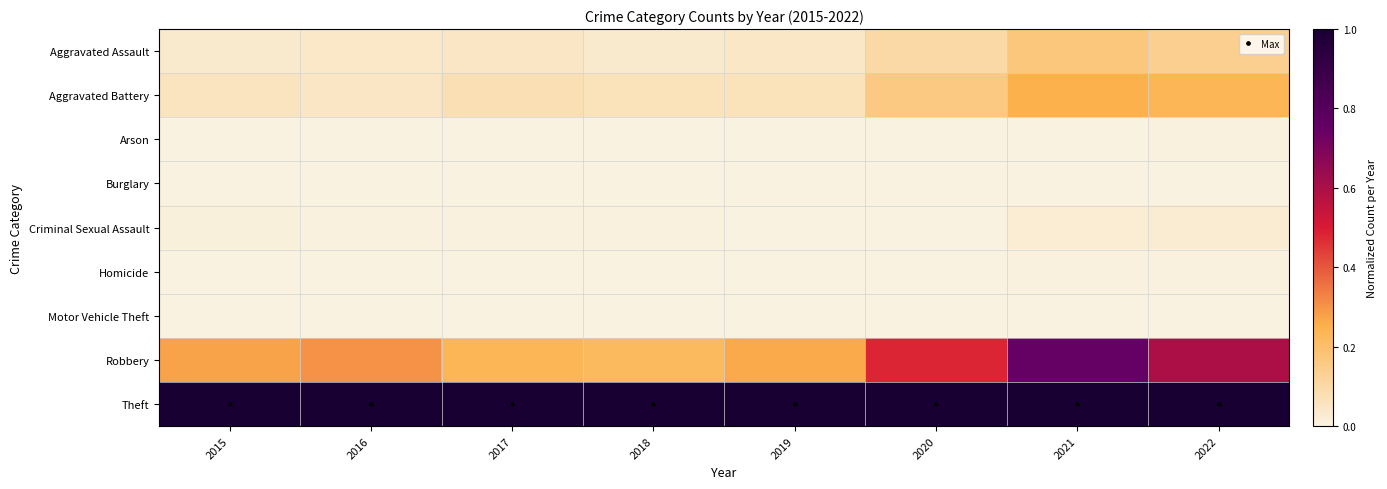

Reading right to left, list all the values displayed in this chart.

Aggravated Assault: 2022=0.1	2021=0.2	2020=0.1	2019=0.0	2018=0.0	2017=0.1	2016=0.0	2015=0.0
Aggravated Battery: 2022=0.2	2021=0.3	2020=0.2	2019=0.1	2018=0.1	2017=0.1	2016=0.0	2015=0.1
Arson: 2022=0.0	2021=0.0	2020=0.0	2019=0.0	2018=0.0	2017=0.0	2016=0.0	2015=0.0
Burglary: 2022=0.0	2021=0.0	2020=0.0	2019=0.0	2018=0.0	2017=0.0	2016=0.0	2015=0.0
Criminal Sexual Assault: 2022=0.0	2021=0.0	2020=0.0	2019=0.0	2018=0.0	2017=0.0	2016=0.0	2015=0.0
Homicide: 2022=0.0	2021=0.0	2020=0.0	2019=0.0	2018=0.0	2017=0.0	2016=0.0	2015=0.0
Motor Vehicle Theft: 2022=0.0	2021=0.0	2020=0.0	2019=0.0	2018=0.0	2017=0.0	2016=0.0	2015=0.0
Robbery: 2022=0.6	2021=0.8	2020=0.5	2019=0.3	2018=0.2	2017=0.2	2016=0.3	2015=0.3
Theft: 2022=1.0	2021=1.0	2020=1.0	2019=1.0	2018=1.0	2017=1.0	2016=1.0	2015=1.0